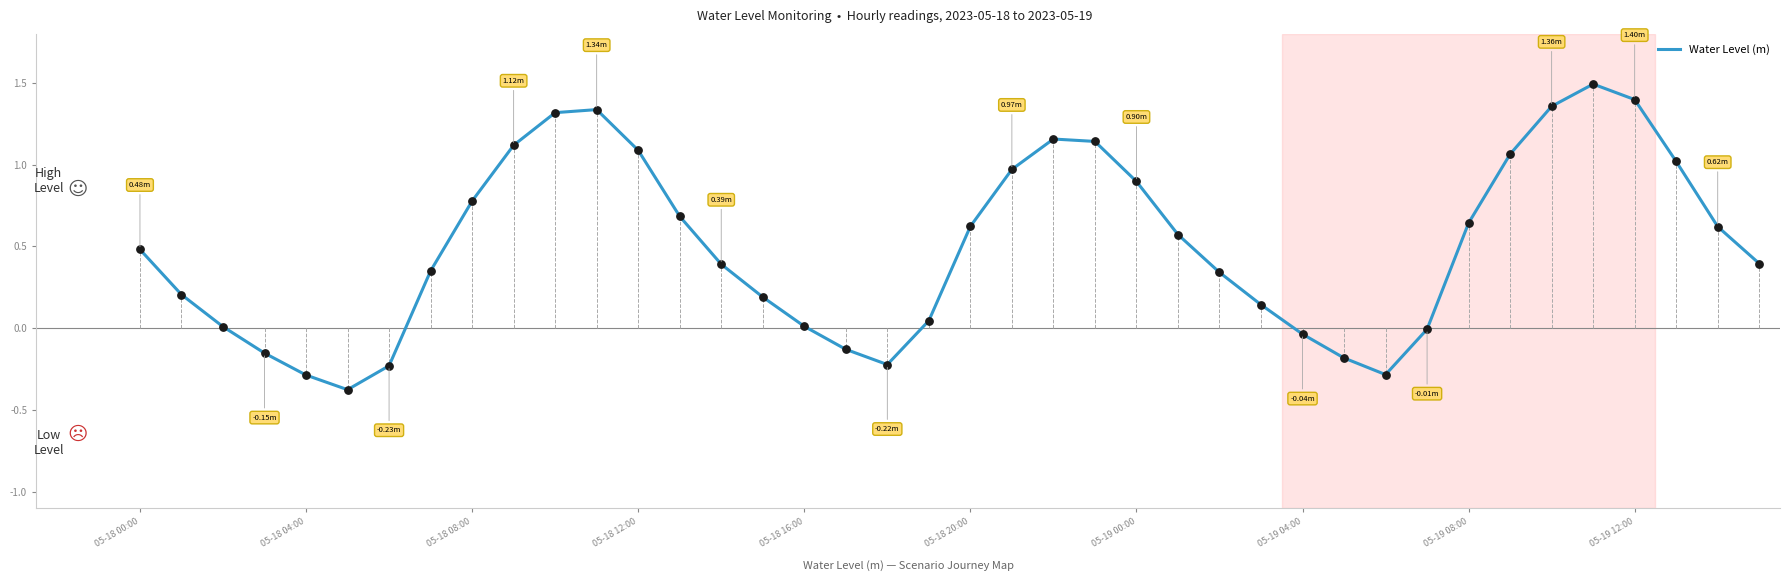

What is the difference between the maximum and minimum values?

1.9